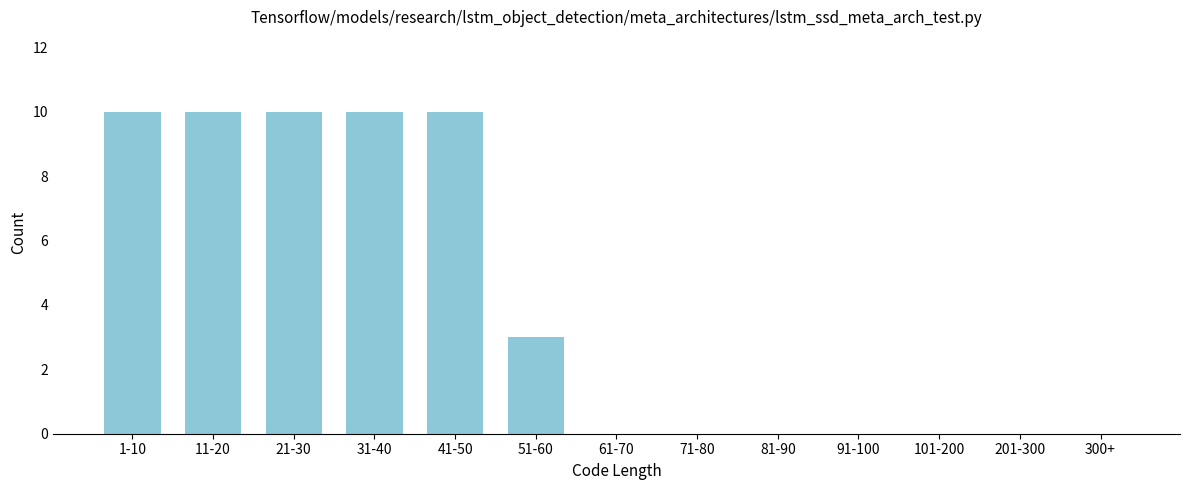

Reading left to right, transcribe all the data shown in this chart.

1-10=10	11-20=10	21-30=10	31-40=10	41-50=10	51-60=3	61-70=0	71-80=0	81-90=0	91-100=0	101-200=0	201-300=0	300+=0